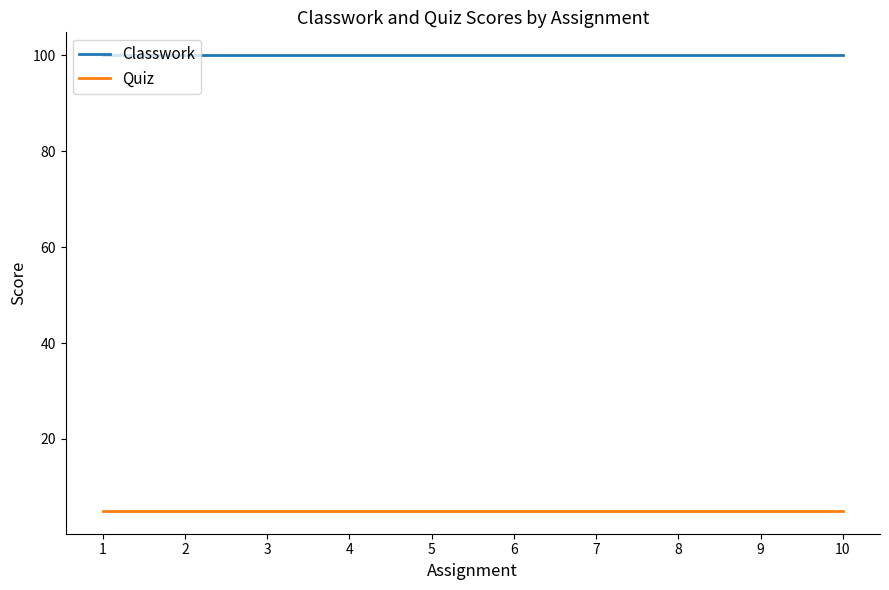

The value of Quiz at 8 is 5. True or false?

True